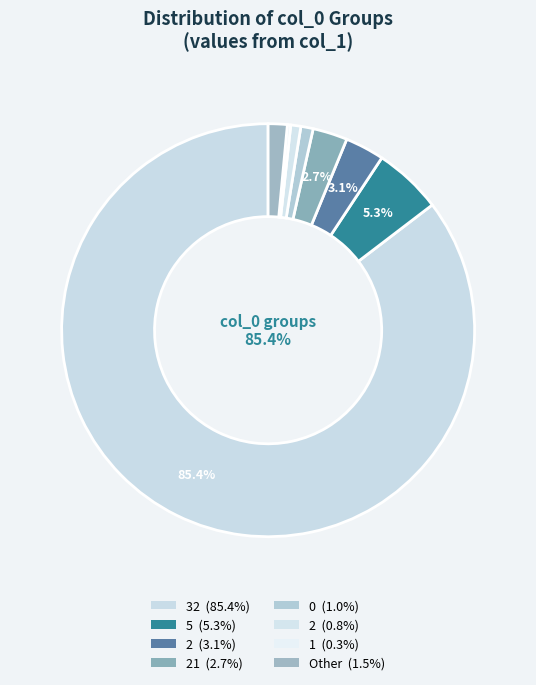

Which slice represents more than half of the pie?

32